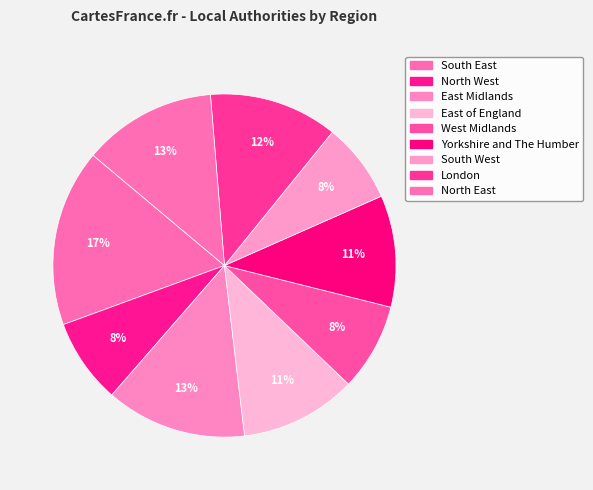

How many slices are in this pie chart?

9